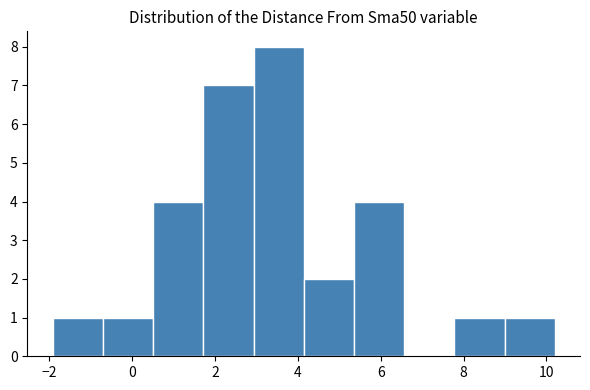

Which range on the x-axis has the tallest bar?

3.0 to 4.2